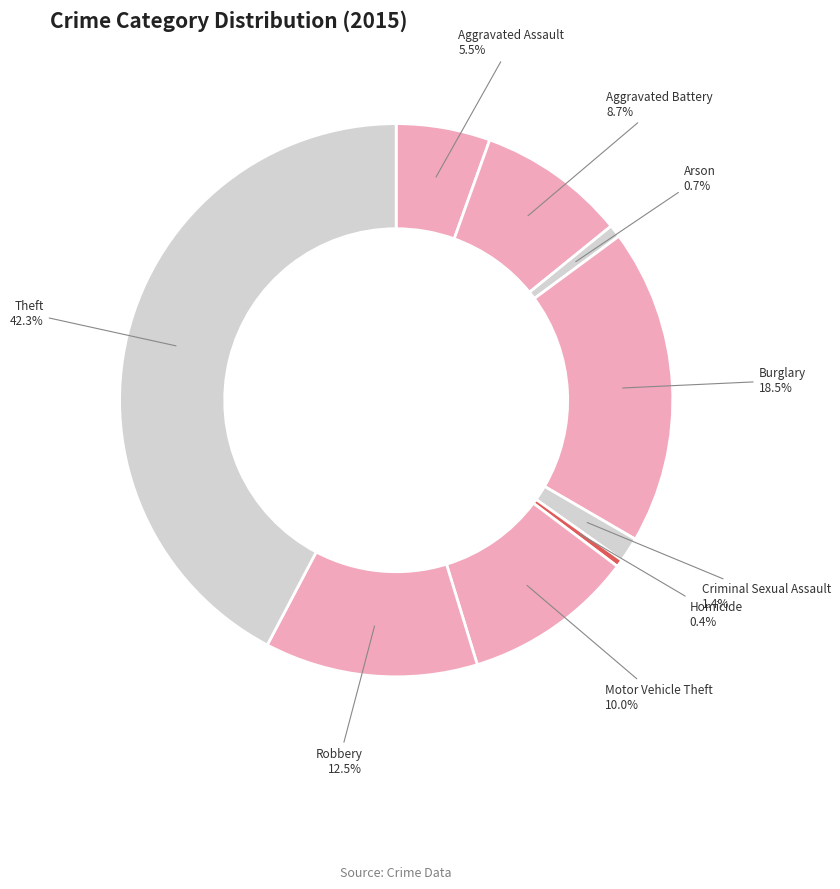

Count the number of slices in the pie.

9